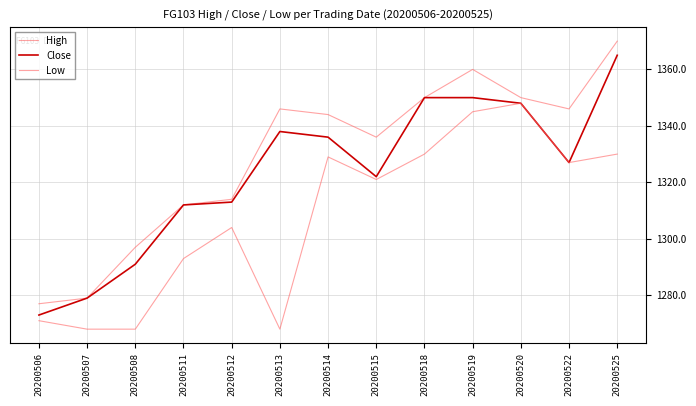

How many lines are shown in the chart?

3